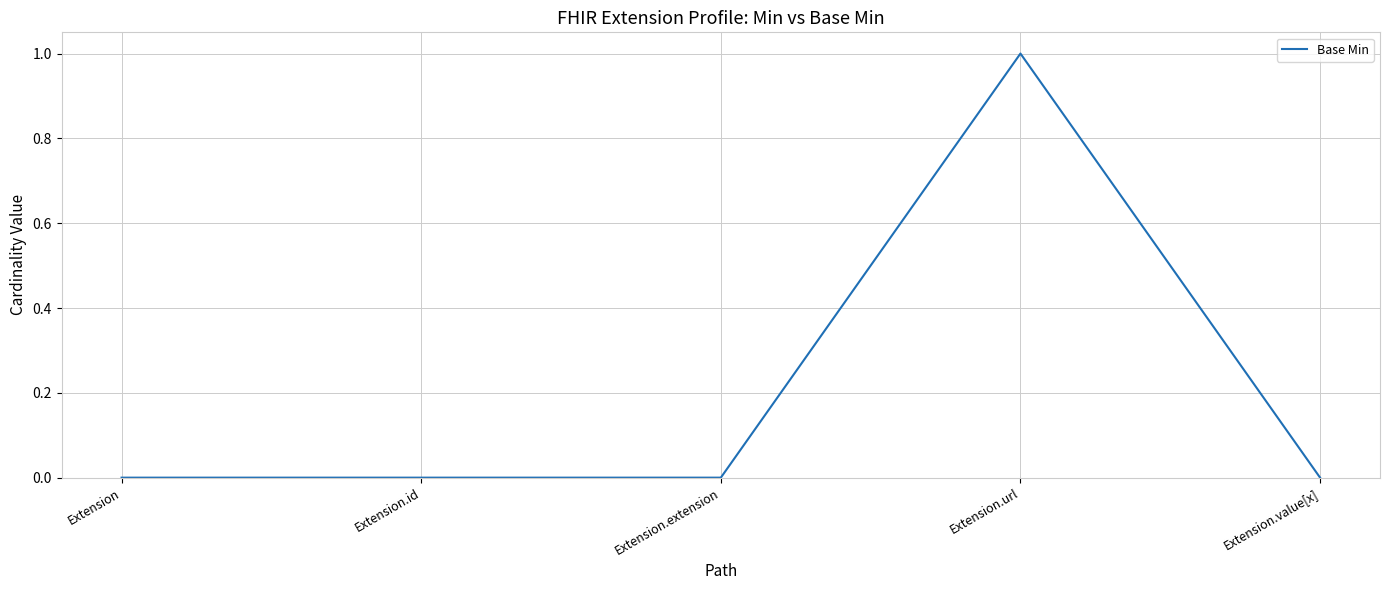

The chart shows a value of 0 at Extension. True or false?

True